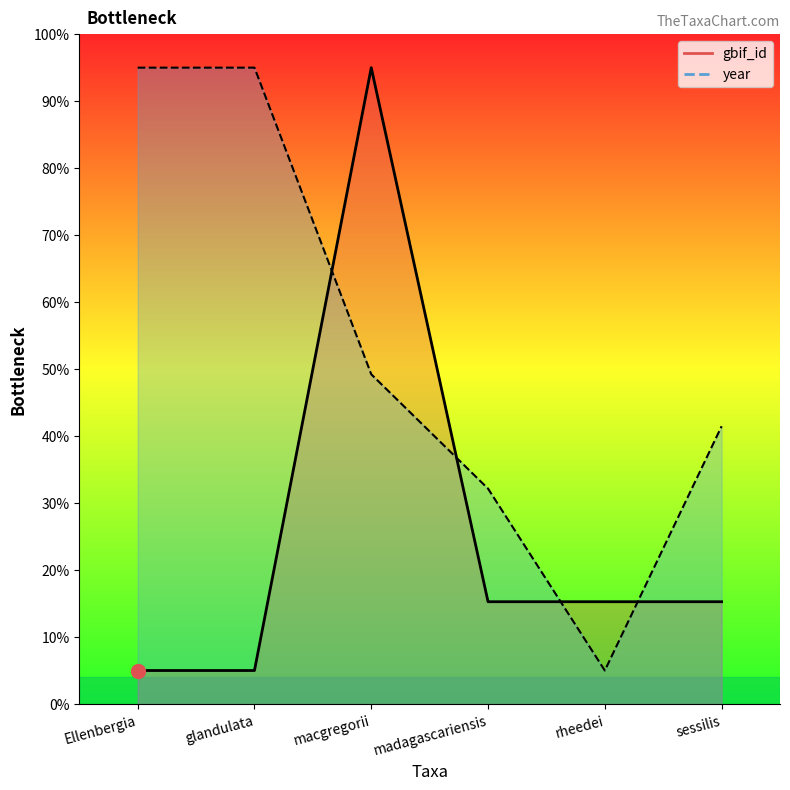

What are all the series names shown in the legend?

gbif_id, year